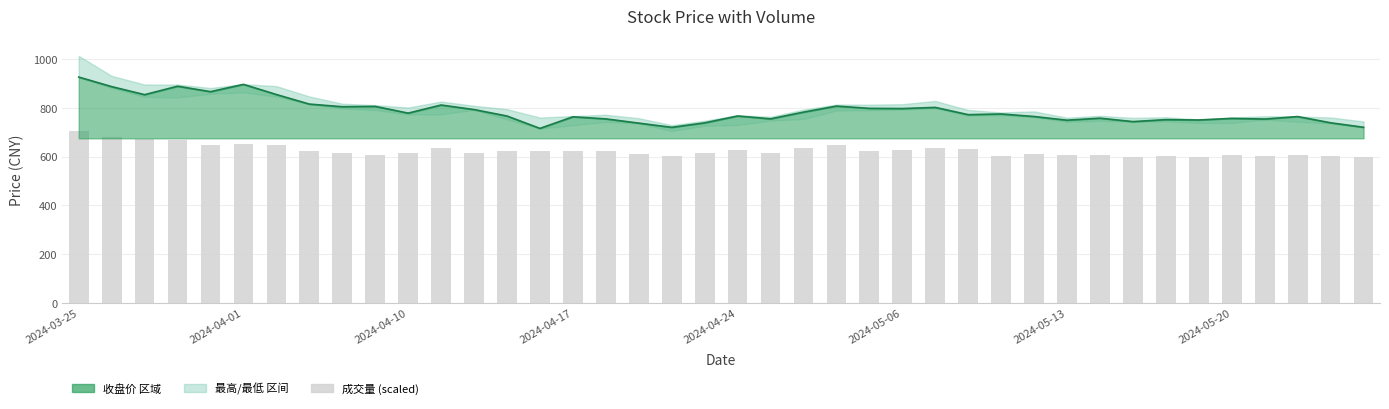

Reading left to right, list all the values displayed in this chart.

704.7	679.3	670.7	665.8	646.6	652.2	647.8	623.5	614.1	605.2	613.0	636.1	614.1	622.5	622.2	623.0	621.1	611.9	600.6	615.0	628.8	613.7	637.0	645.7	622.6	627.6	635.1	629.3	604.1	609.7	608.4	604.4	598.4	603.2	597.5	604.6	603.4	605.2	603.2	599.3